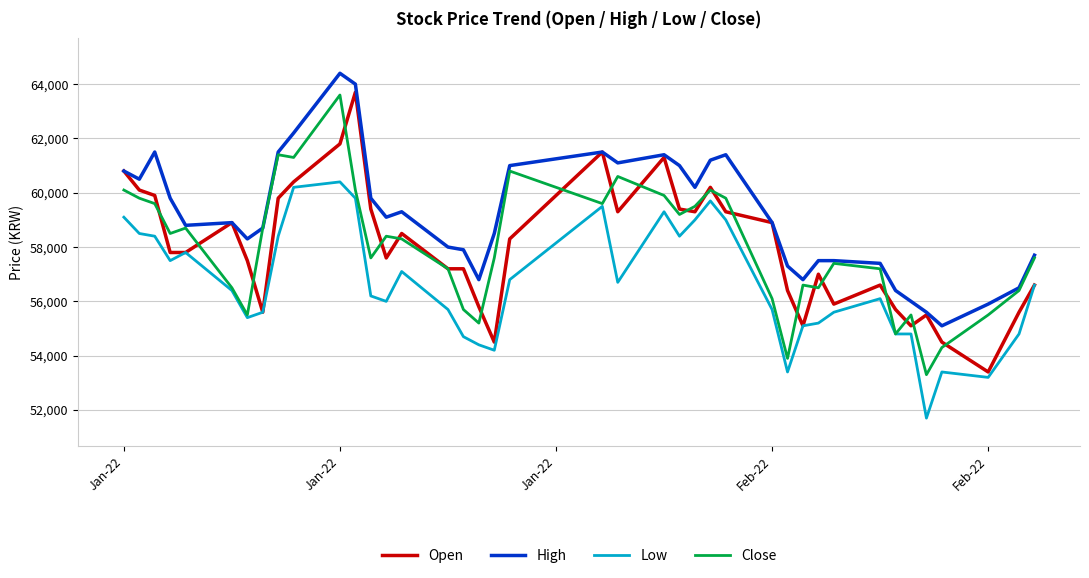

Which series has the largest total across all categories?

High